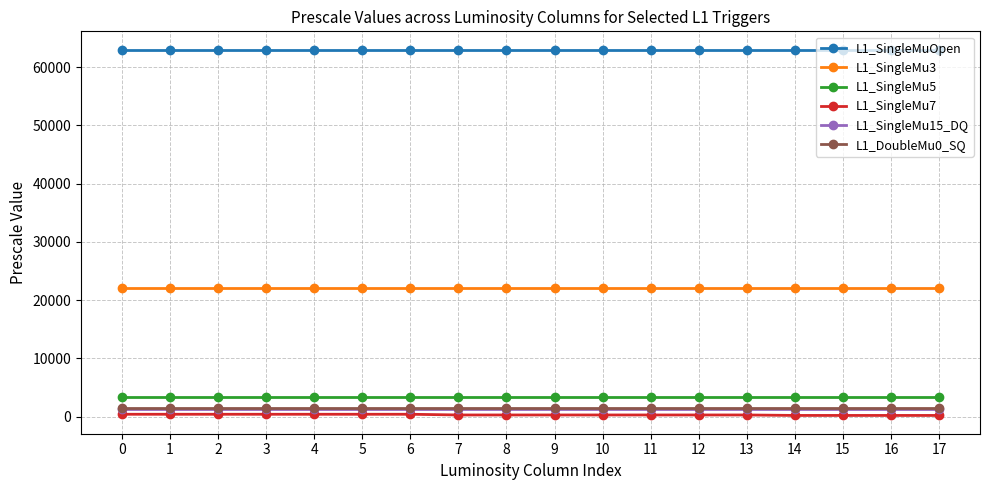

What is the maximum value shown in the chart?

63000